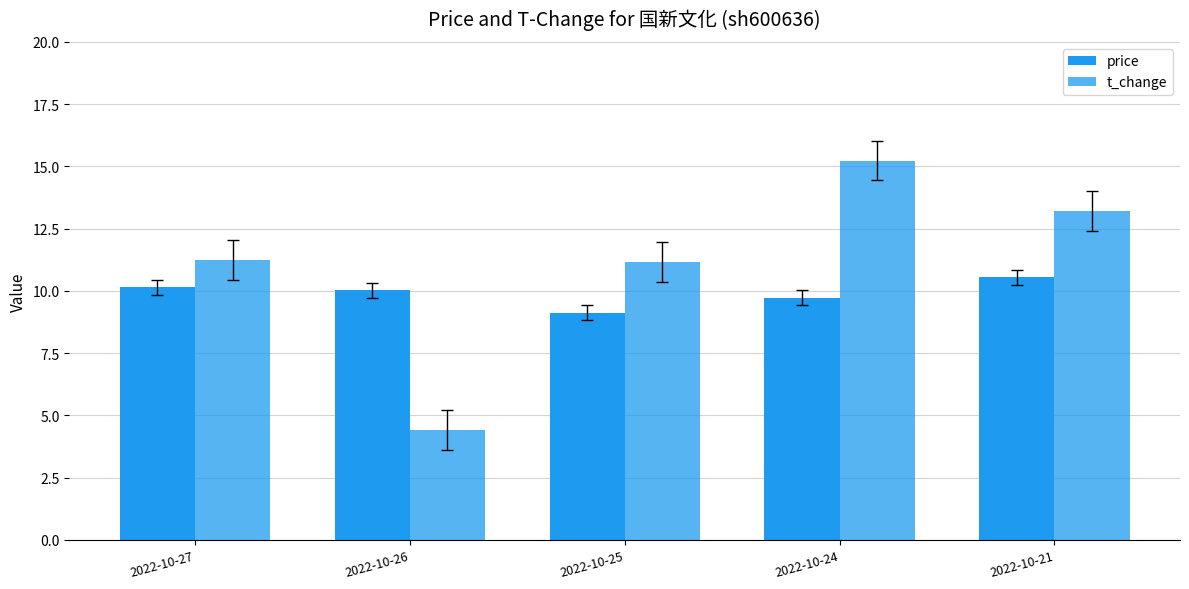

At which label does price first exceed 10?

2022-10-27